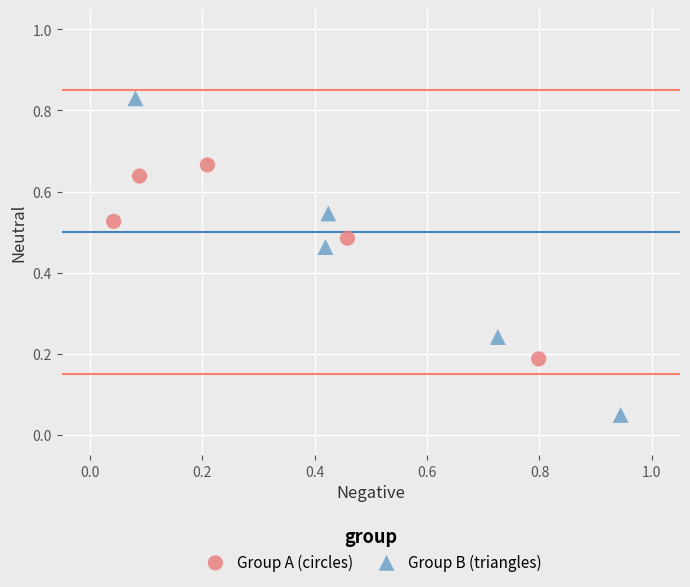

Which series contains the highest Y value?

Group B (triangles)